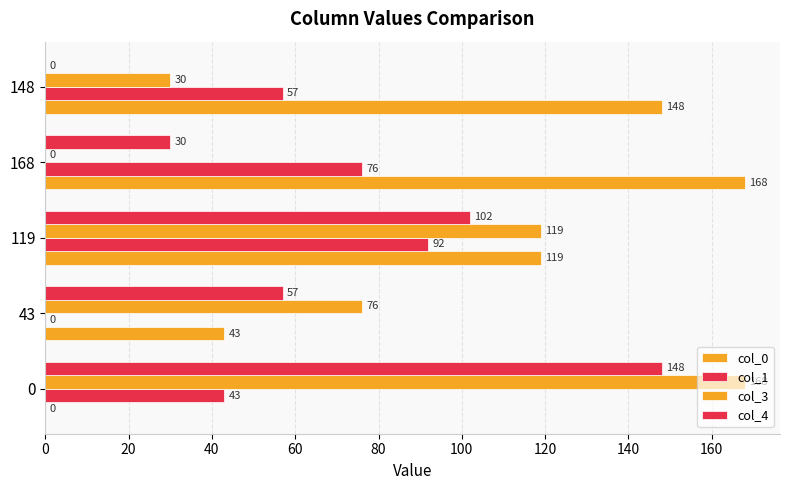

How many positive values does the col_3 series have?

4